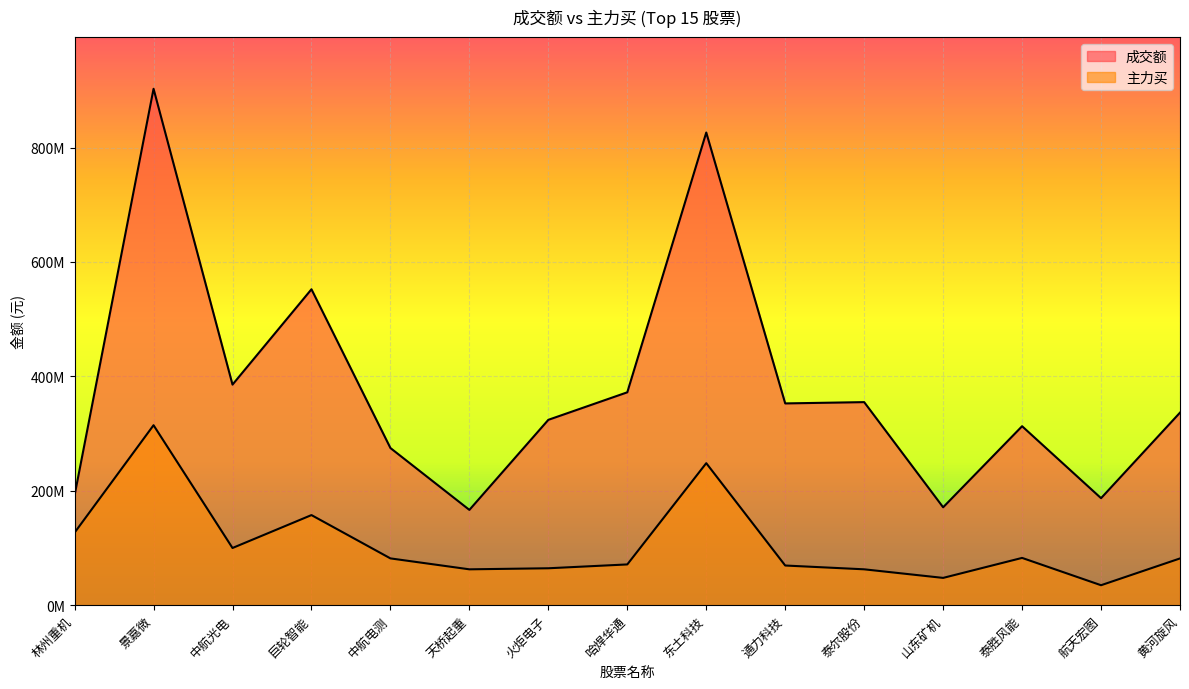

List the series in order of their peak value, lowest first.

主力买, 成交额